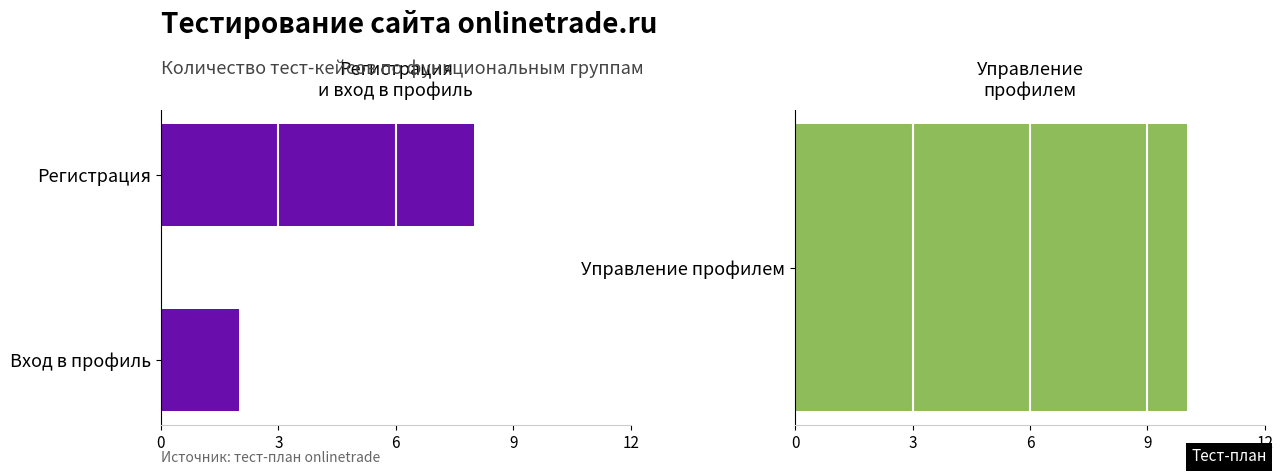

The value at 0 is 12. True or false?

False